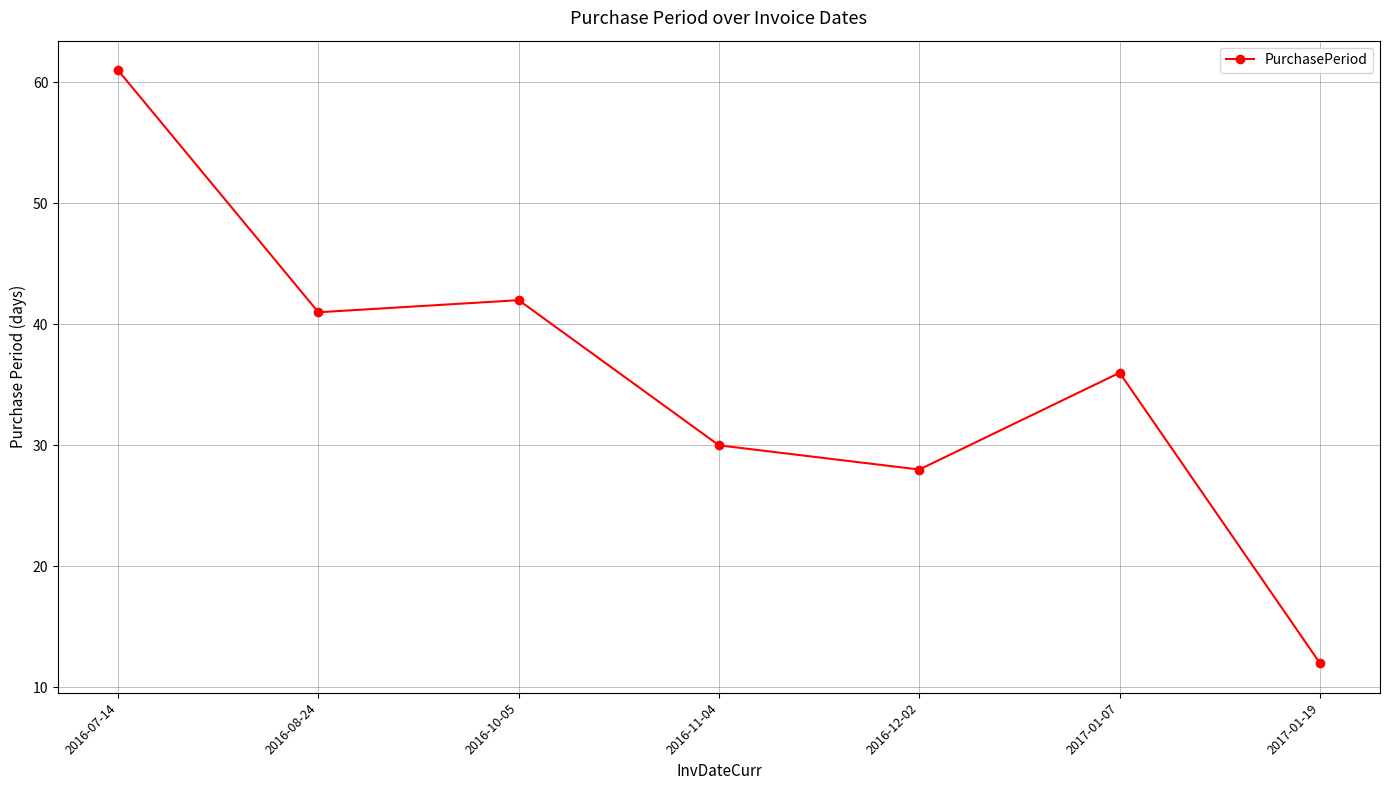

How many data points are less than 36?

3